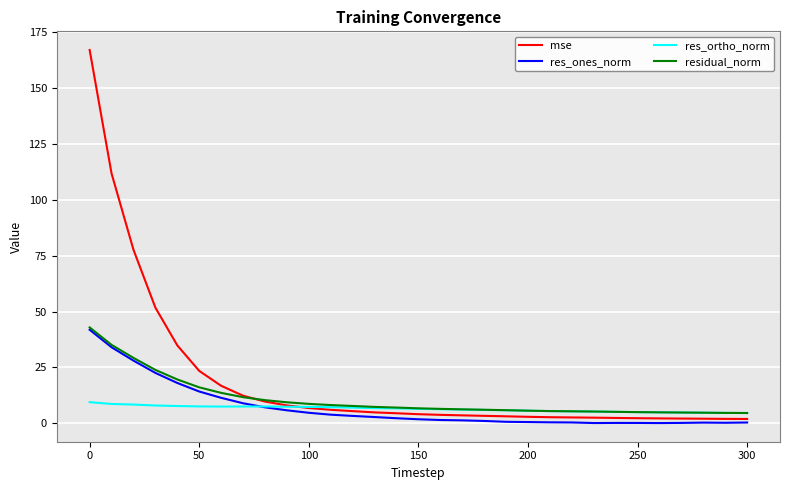

What is the lowest value of the res_ortho_norm series?

4.5